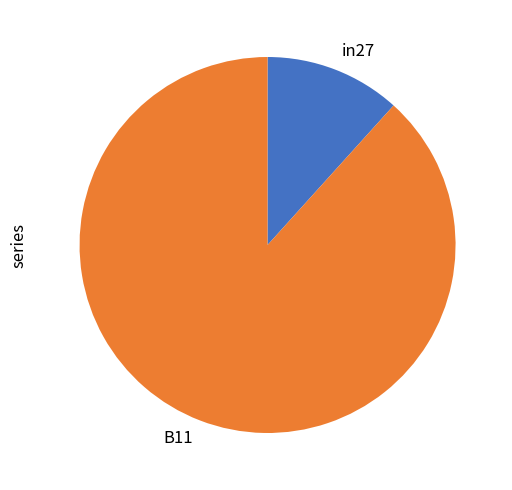

Which slice is the smallest?

in27